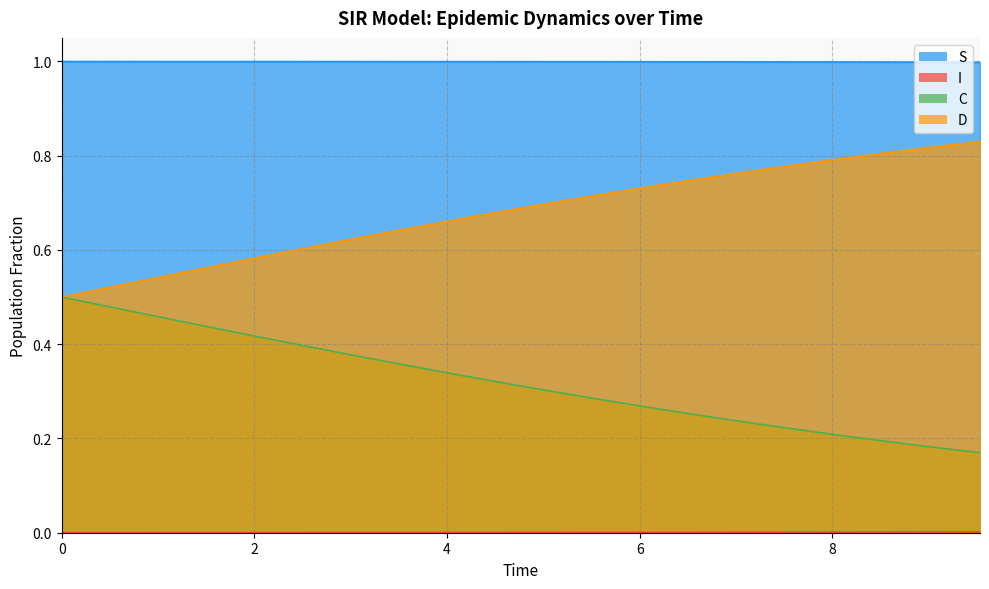

Count the D values in the range 0 to 1.

20